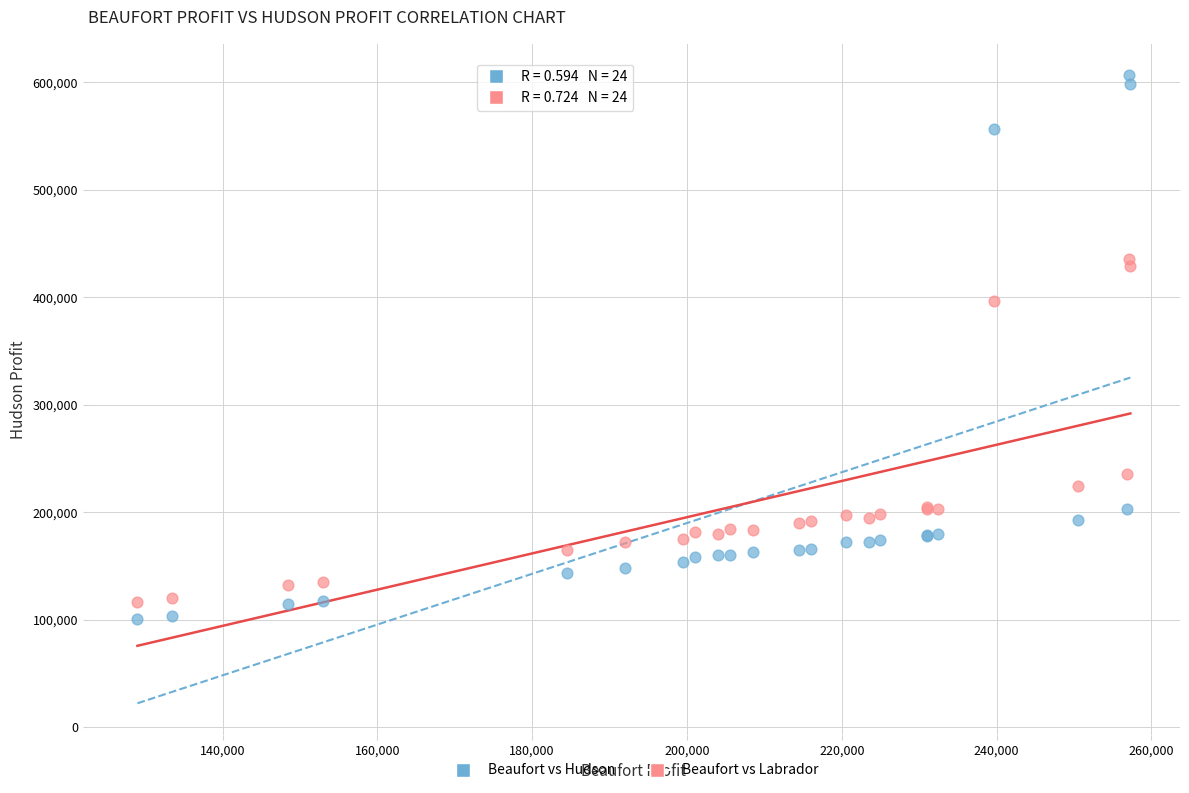

Which series has the widest spread of Y values?

Beaufort vs Hudson